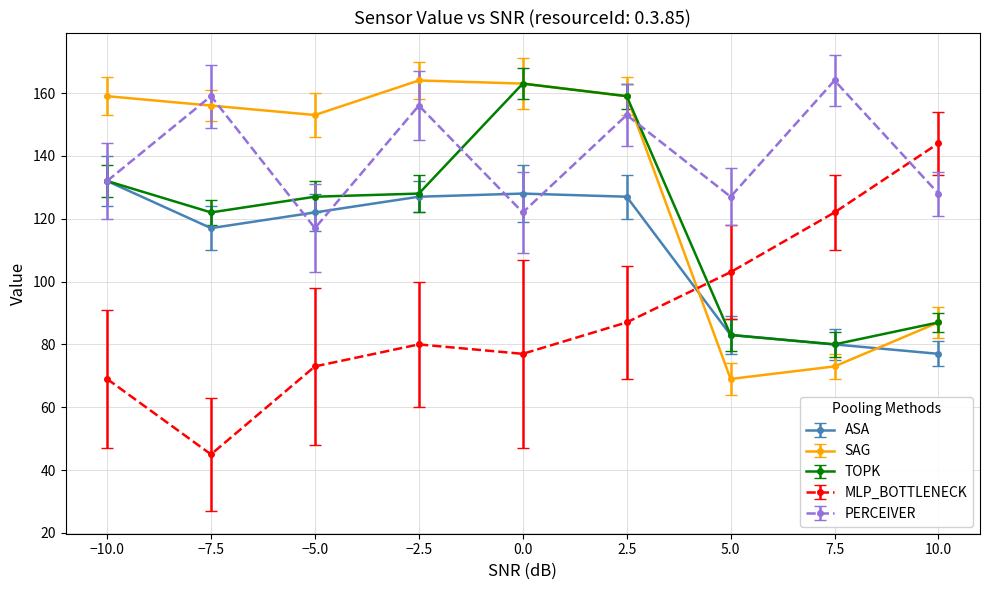

The TOPK series shows 107 at 7.5. True or false?

False